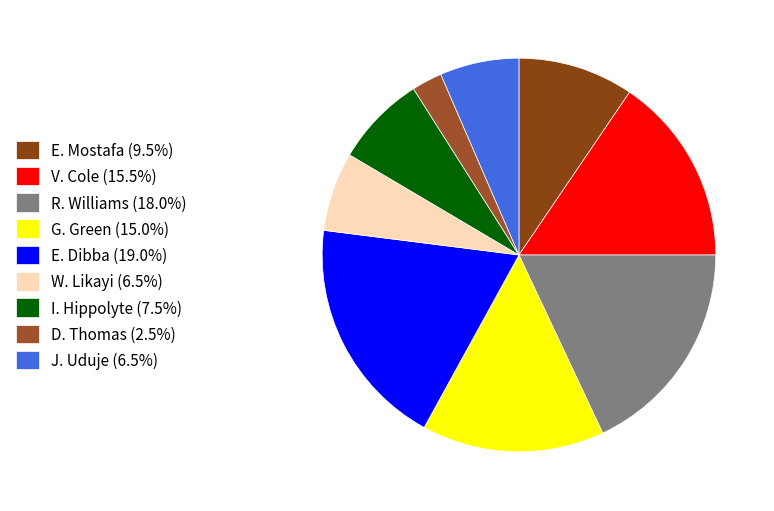

Does any single category account for the majority?

No